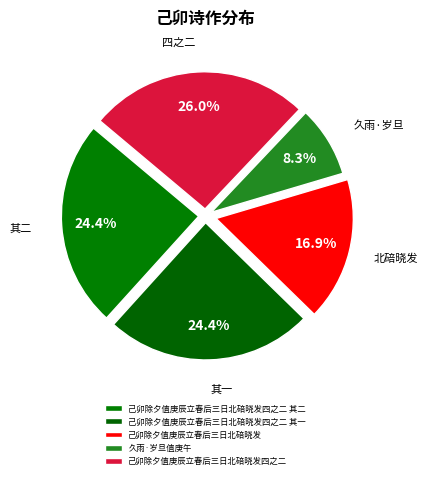

Which slice is the smallest?

久雨·岁旦值庚午